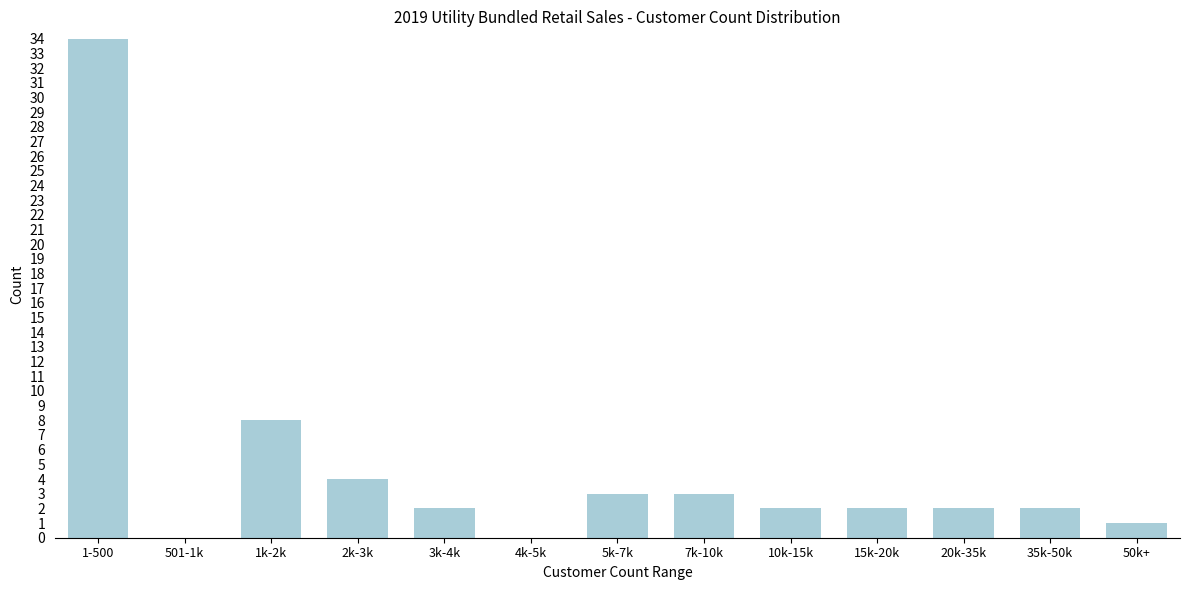

Reading right to left, list all the values displayed in this chart.

50k+=1	35k-50k=2	20k-35k=2	15k-20k=2	10k-15k=2	7k-10k=3	5k-7k=3	4k-5k=0	3k-4k=2	2k-3k=4	1k-2k=8	501-1k=0	1-500=34